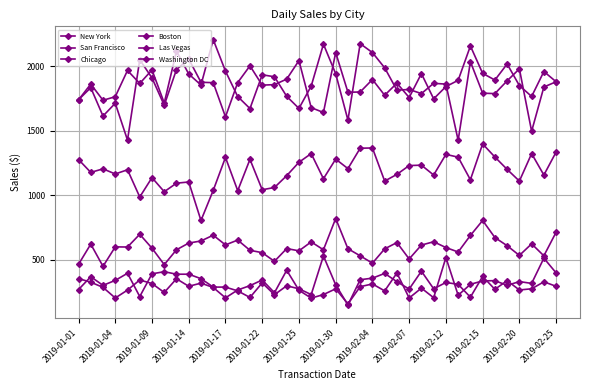

How many interior local peaks does the San Francisco series have?

12